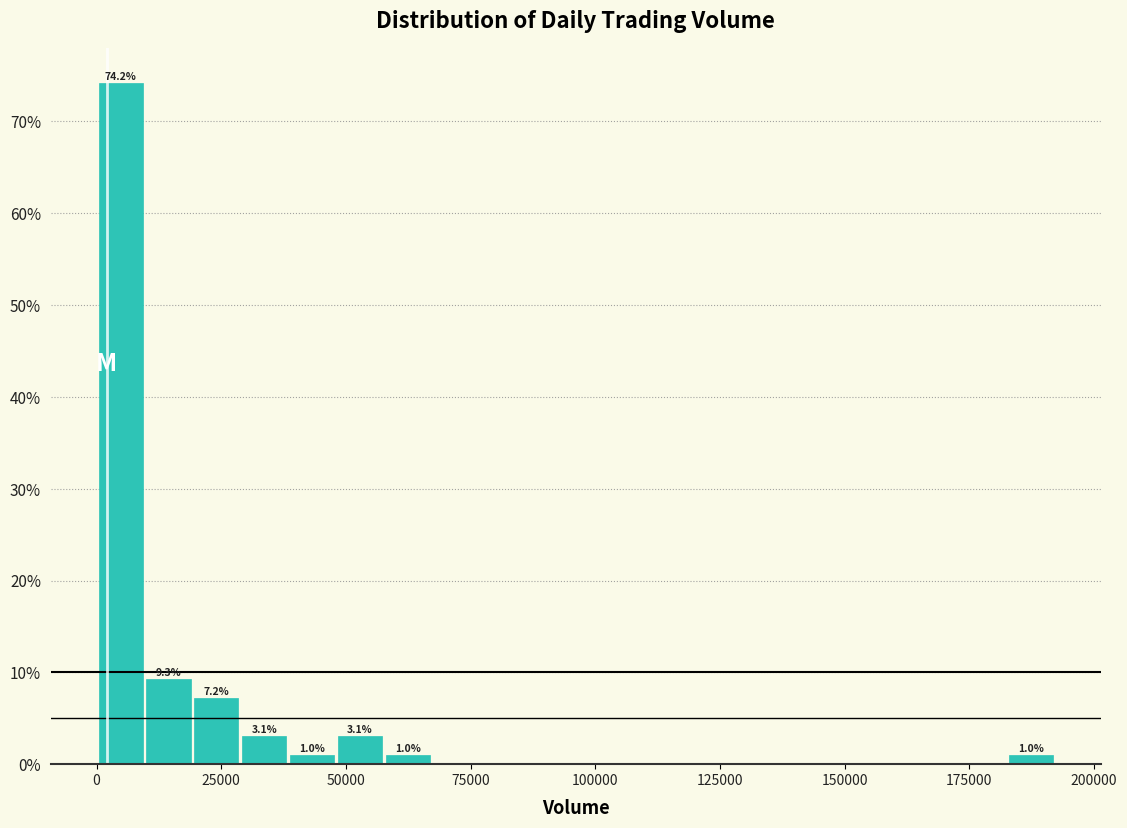

Around what value on the x-axis is the tallest bar? Give the approximate position of its centre, as read against the axis.

5000